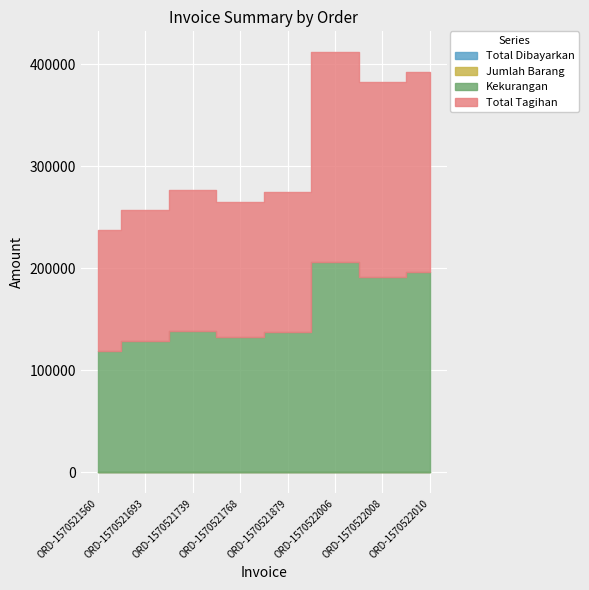

Which series has the widest spread of values?

Total Tagihan